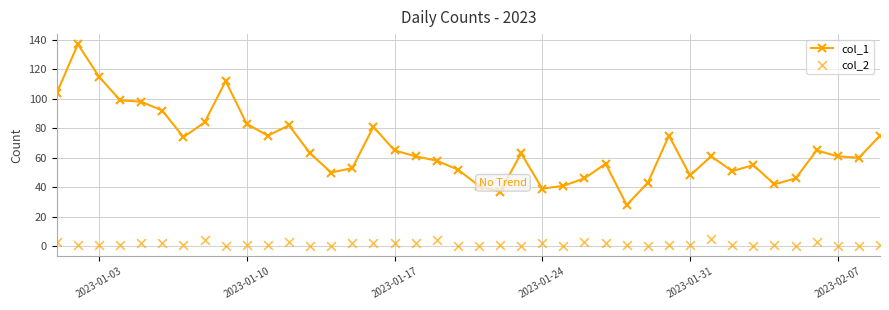

True or false: col_1 has more than 0 interior local peaks.

True